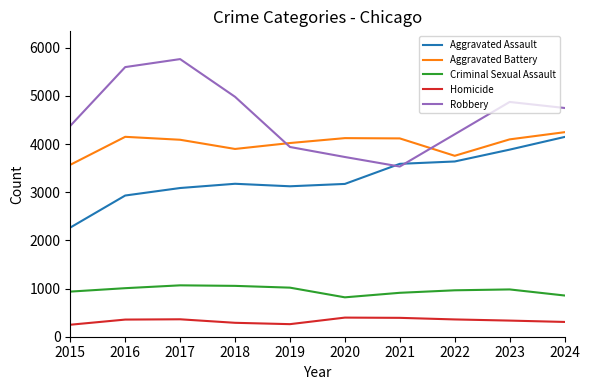

The Homicide series shows 692 at 2021. True or false?

False